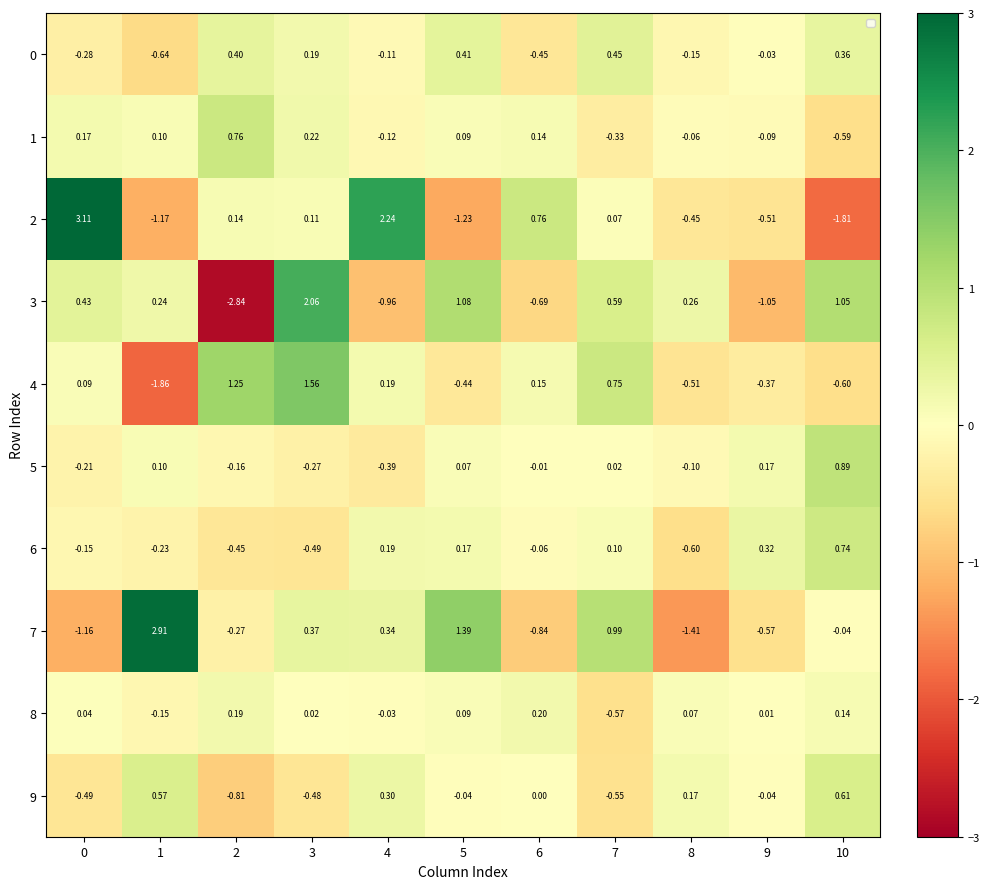

How many negative values does the 9 series have?

6